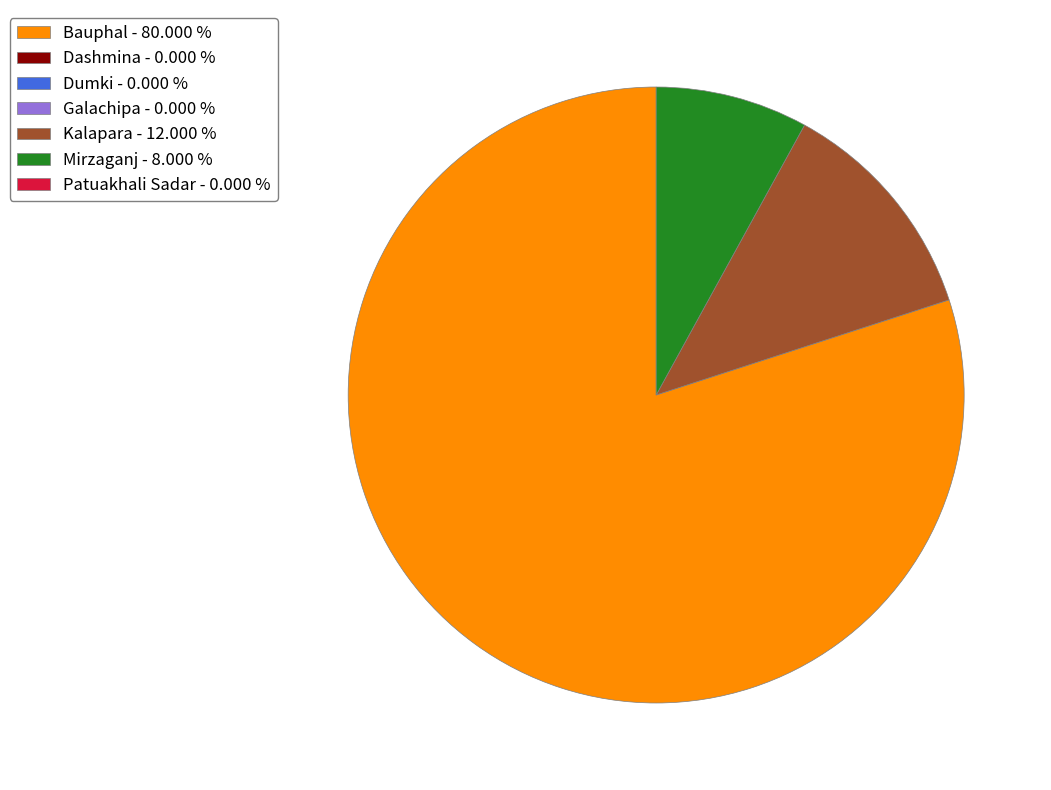

How many slices are in this pie chart?

3